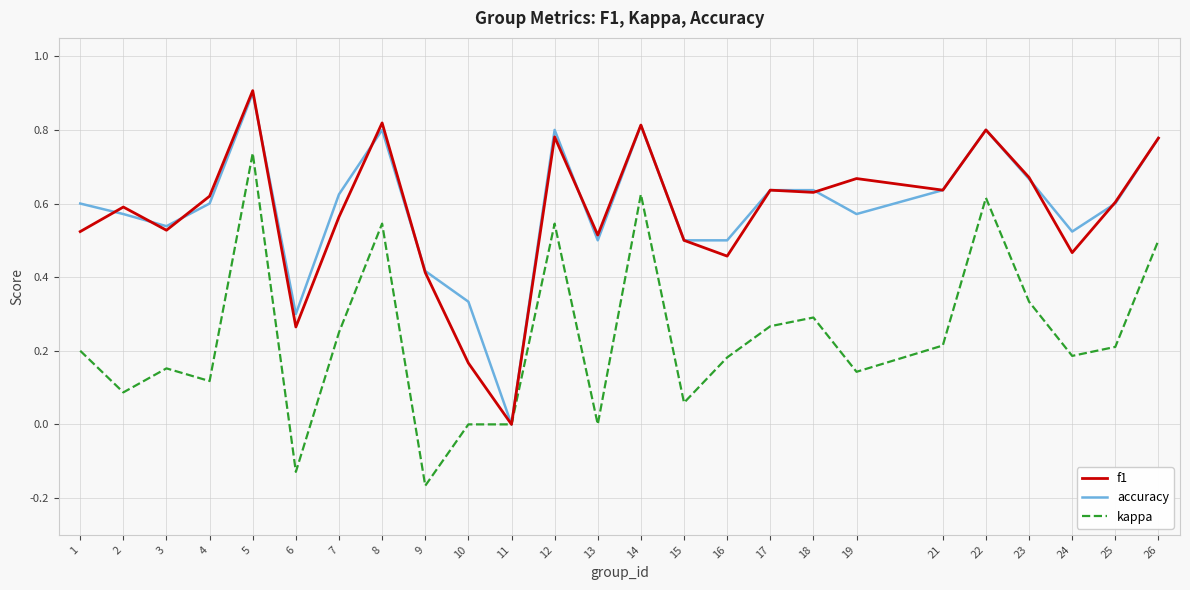

Which category has the lowest value in the kappa series?

9